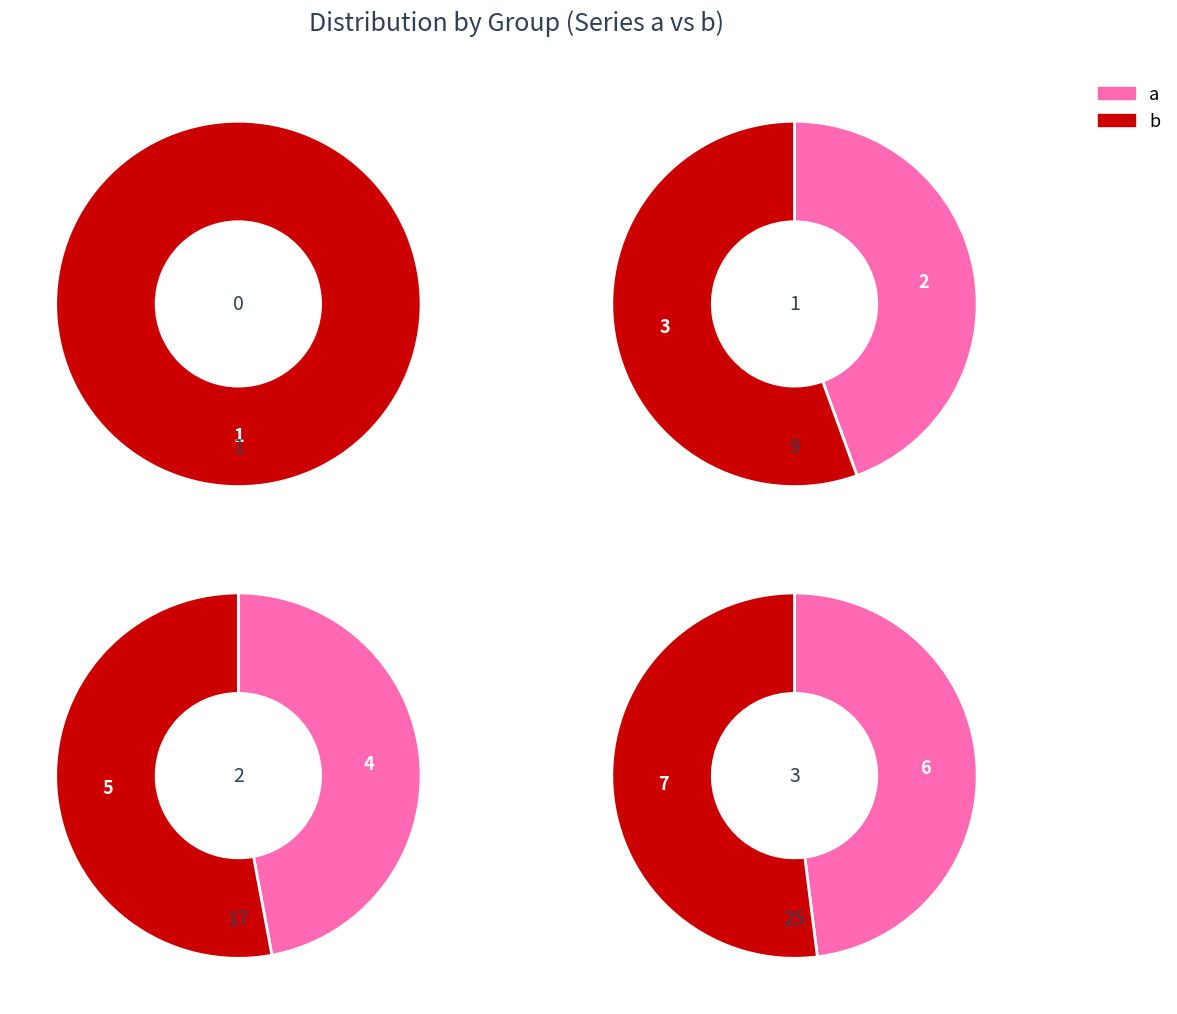

Between 2 and 1, which is larger?

2